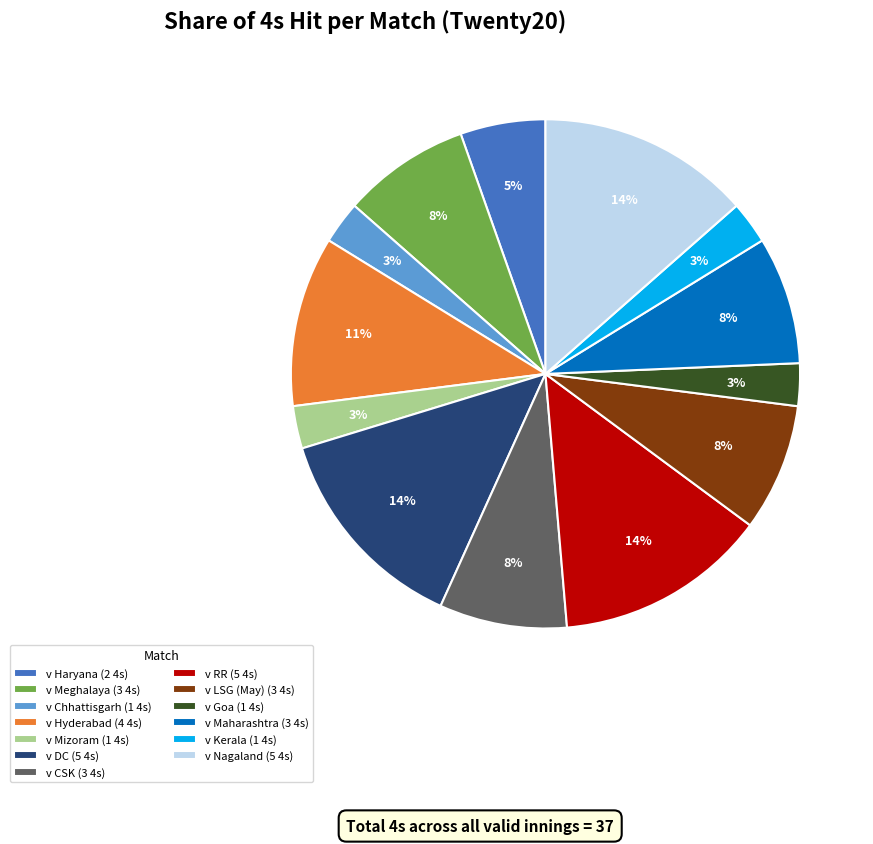

Do v LSG (May) (3 4s) and v Haryana (2 4s) together represent more than half of the pie?

No